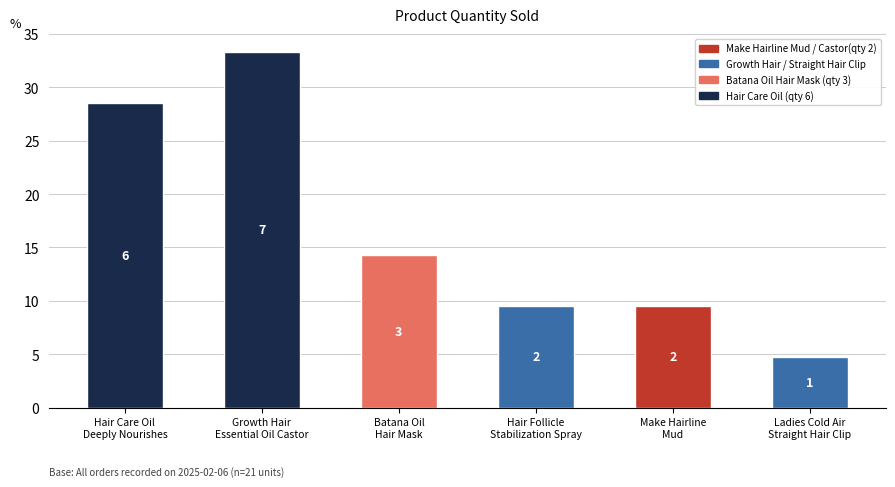

Are the bars horizontal?

No